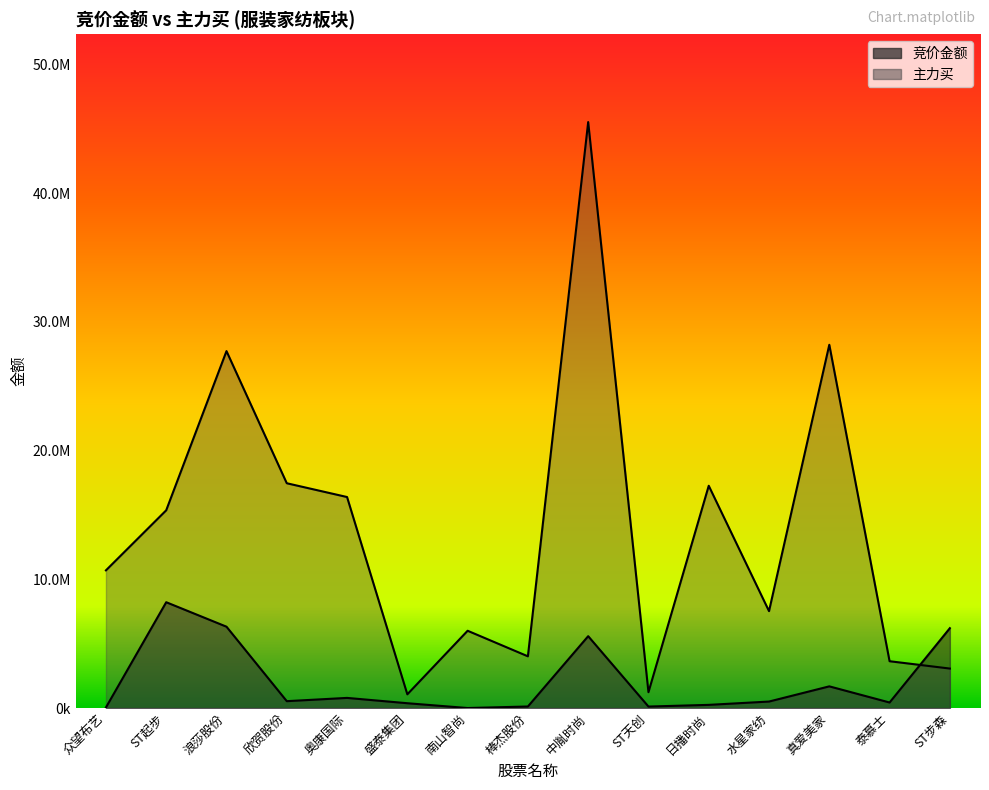

Between 盛泰集团 and 欣贺股份, which is larger?

欣贺股份